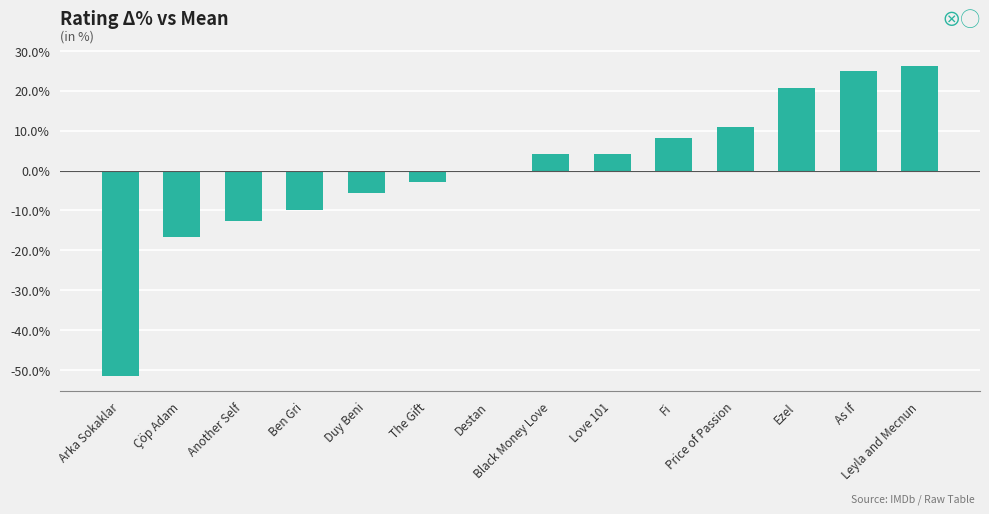

Is it true that the value at Black Money Love is 4.1?

True